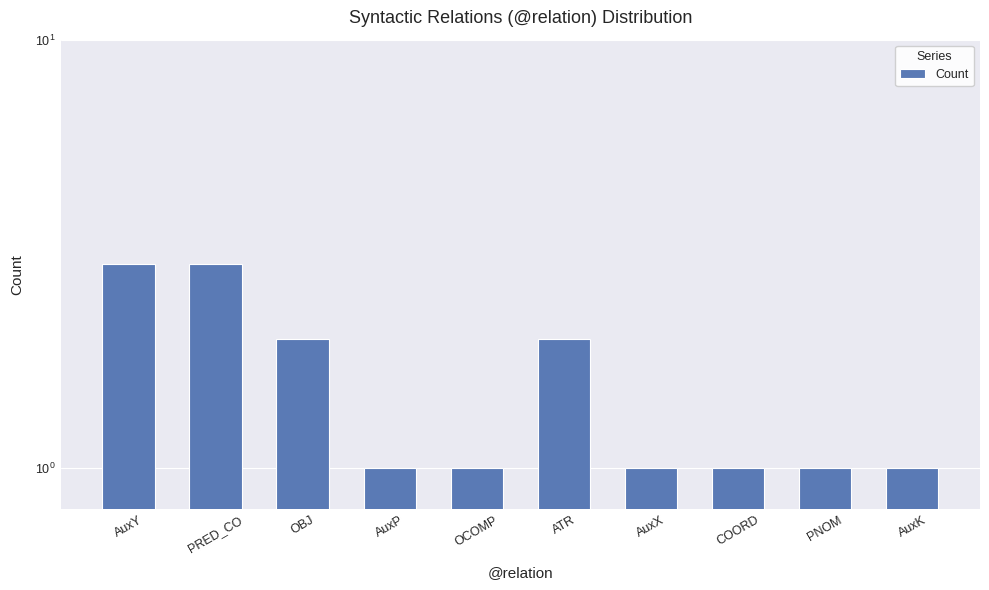

The value at AuxK is 1. True or false?

True